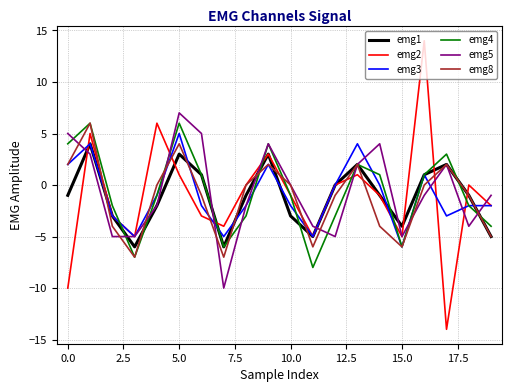

What is the smallest value displayed?

-14